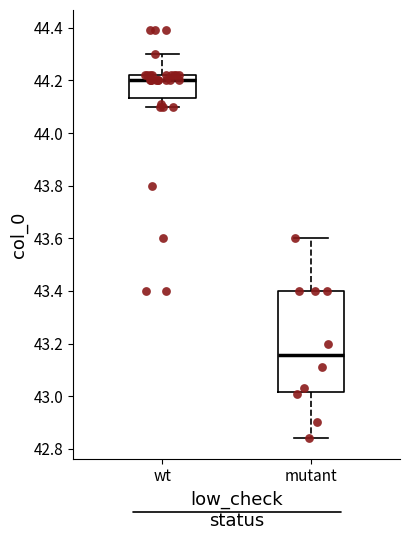

Reading left to right, read every box against the y-axis: the position of its median line, the range the box covers, and the ends of its whiskers. The values are not printed on the chart, so give them approximately, as read against the axis.

wt: median 44.20, box 44.14 to 44.22, whiskers 44.10 to 44.30
mutant: median 43.16, box 43.02 to 43.40, whiskers 42.84 to 43.60